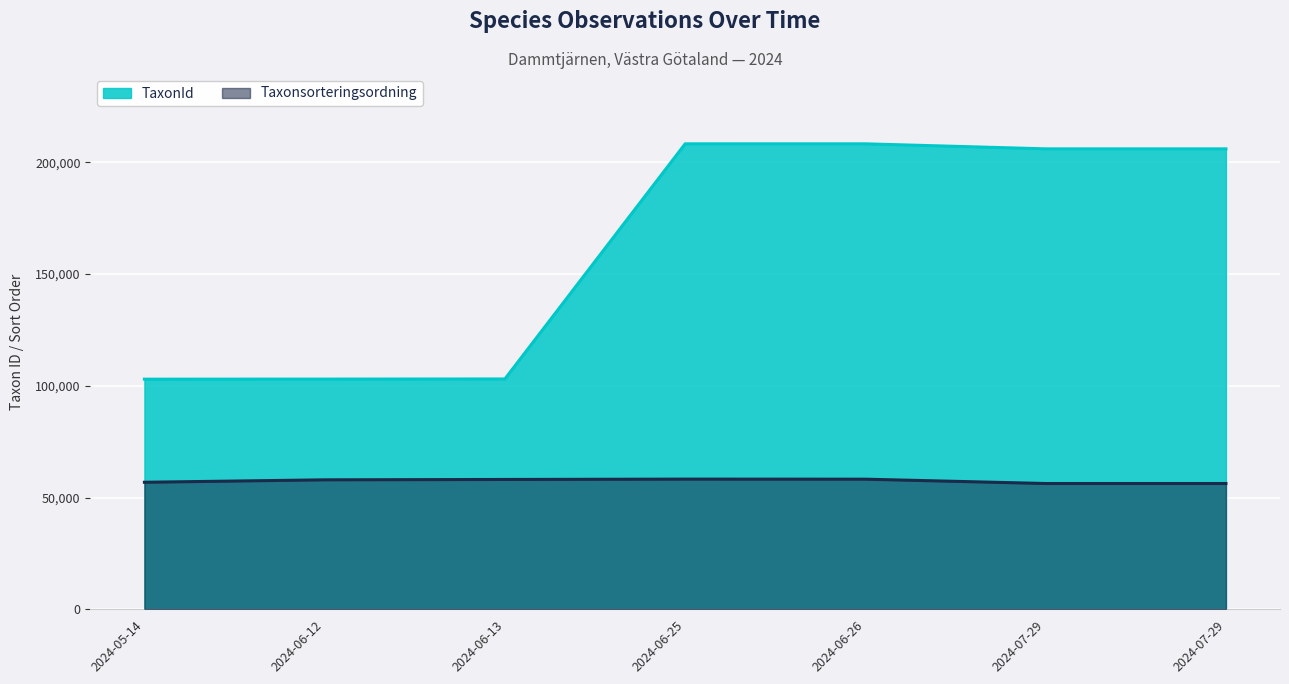

Reading left to right, list all the values displayed in this chart.

Taxonsorteringsordning: 56836	57926	58089	58244	58216	56276	56276
TaxonId: 102954	102990	103055	208249	208245	205998	205998